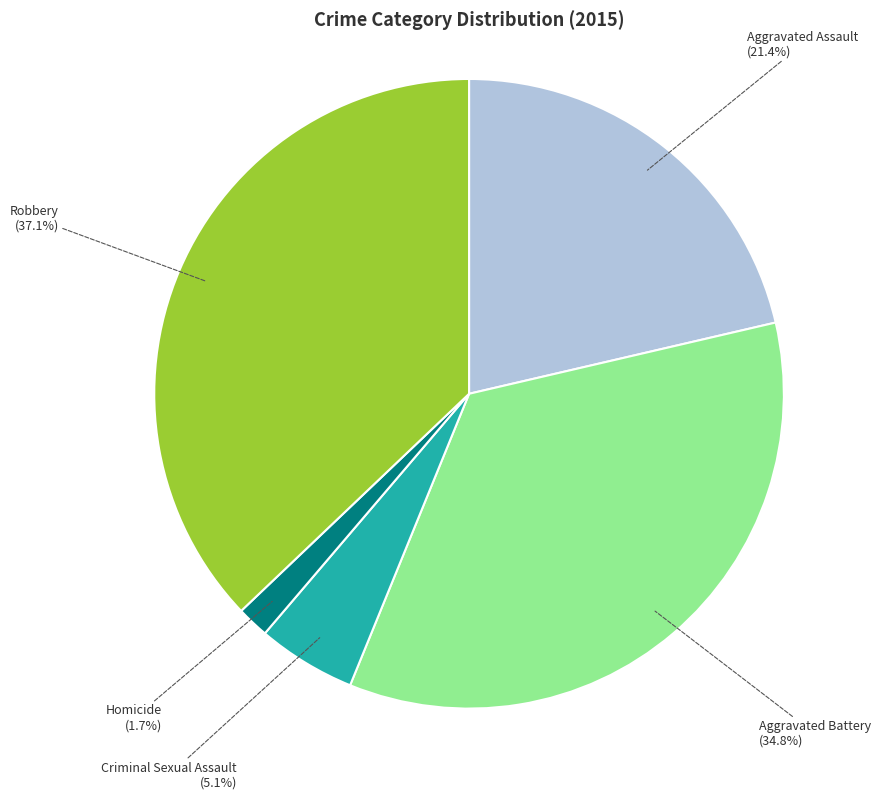

Rank the categories by value from highest to lowest.

Robbery, Aggravated Battery, Aggravated Assault, Criminal Sexual Assault, Homicide